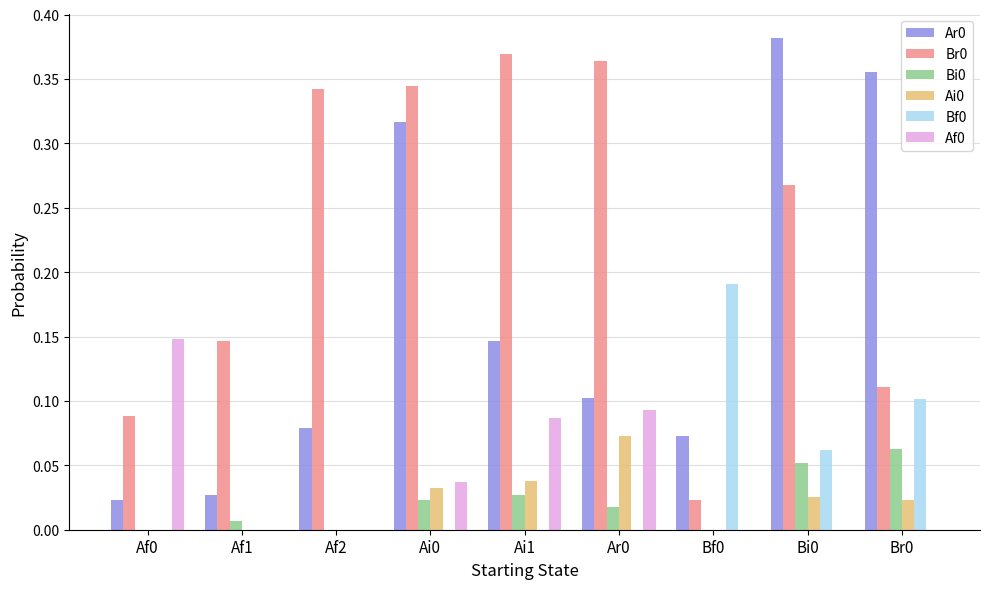

Is the value of Ar0 at Af0 greater than the value of Af0 at Af0?

No